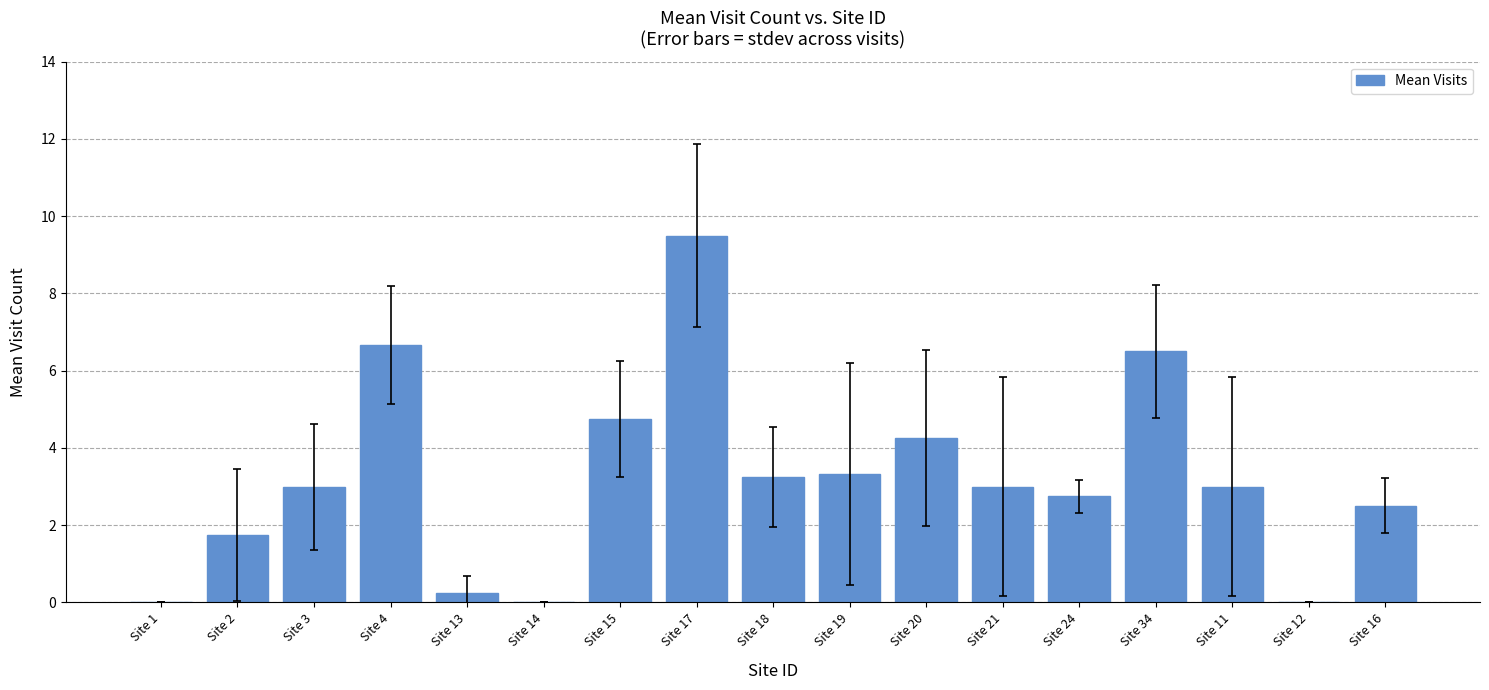

Between Site 20 and Site 34, which is larger?

Site 34